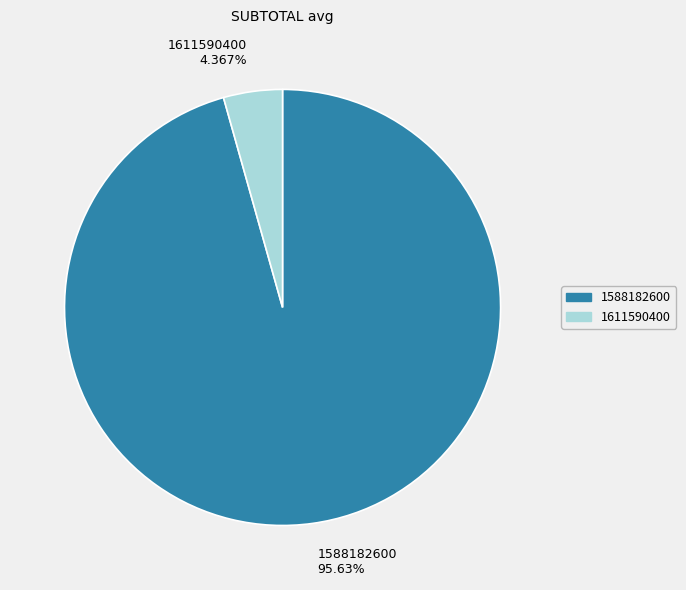

To the nearest percent, what percentage of the pie is 1588182600?

96%